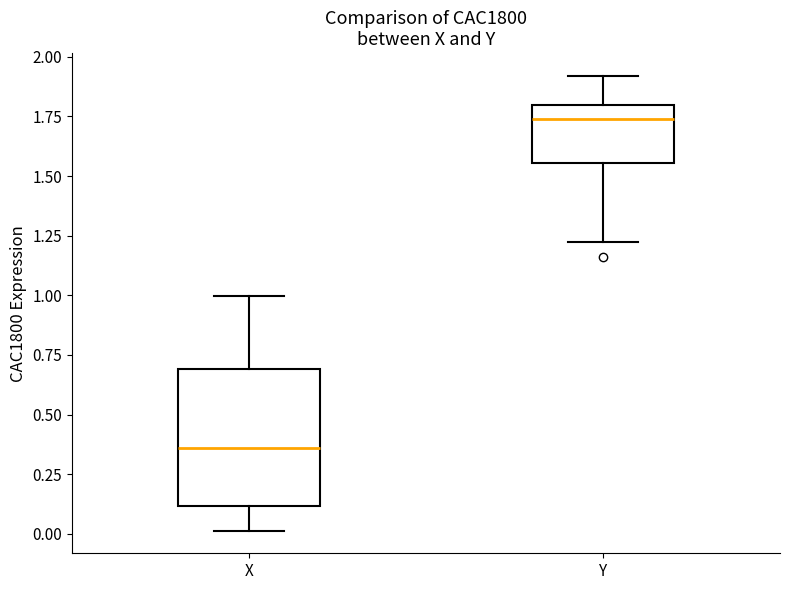

Reading left to right, transcribe this box plot: for each box, give where its median line is, the range the box spans, and where its two whiskers end, as read against the y-axis. The values are not printed on the chart, so give them approximately, as read against the axis.

X: median 0.35, box 0.10 to 0.70, whiskers 0.00 to 1.00
Y: median 1.75, box 1.55 to 1.80, whiskers 1.20 to 1.90